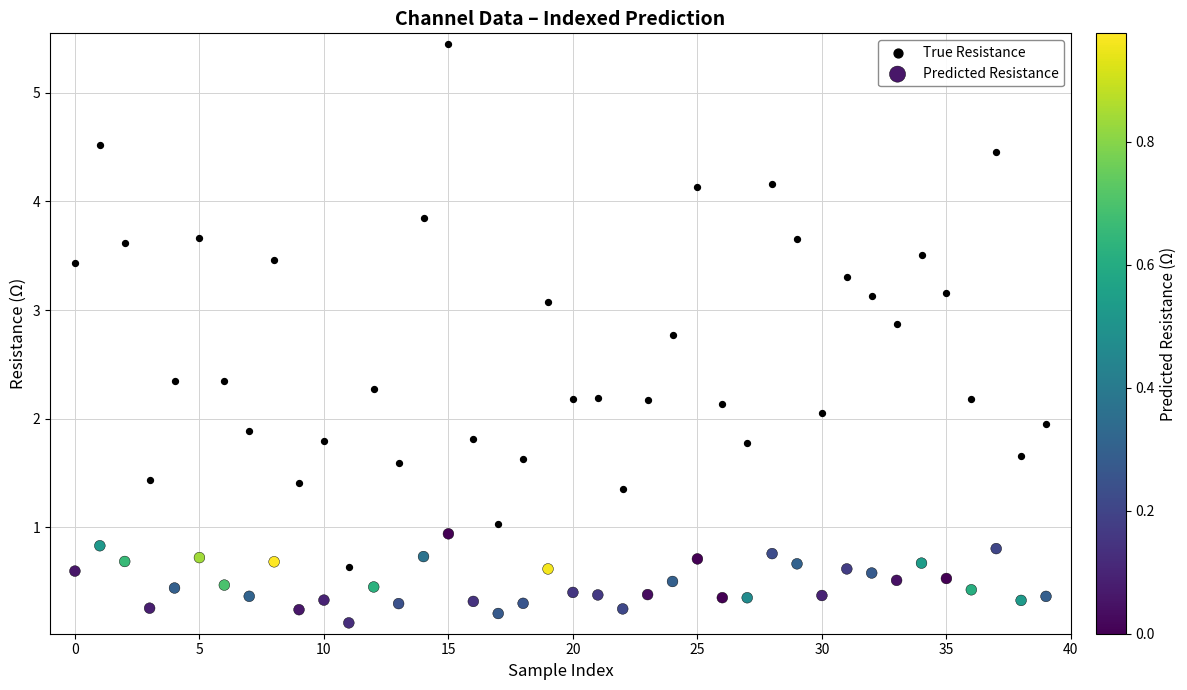

Which series contains the highest Y value?

True Resistance